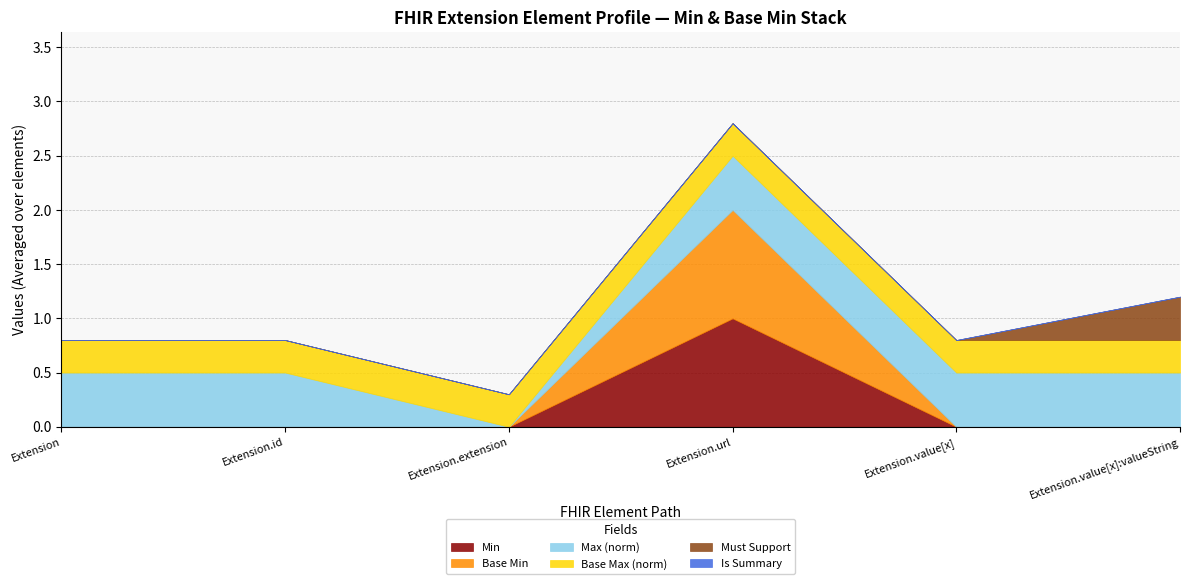

At which category is the sum across all series the highest?

Extension